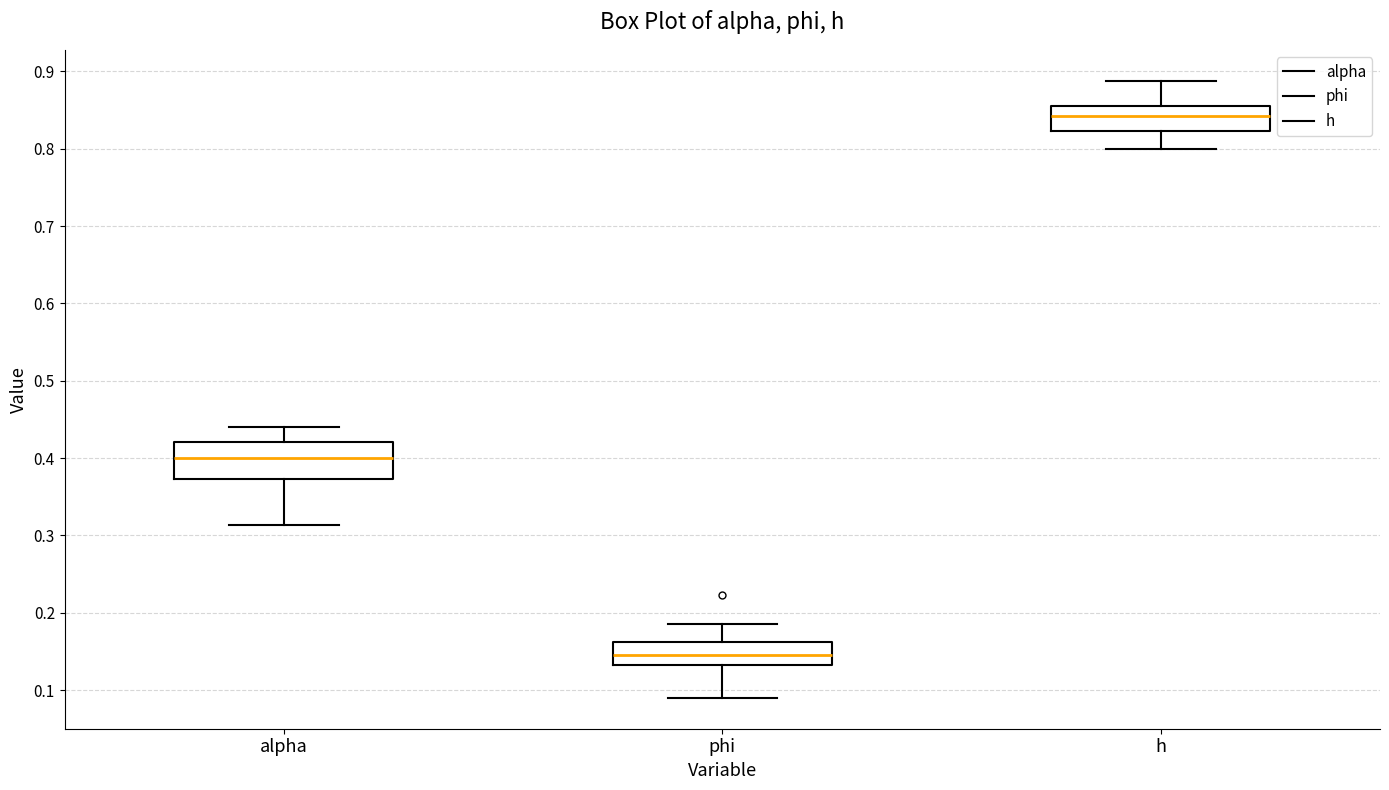

Which box has the lowest median line?

phi